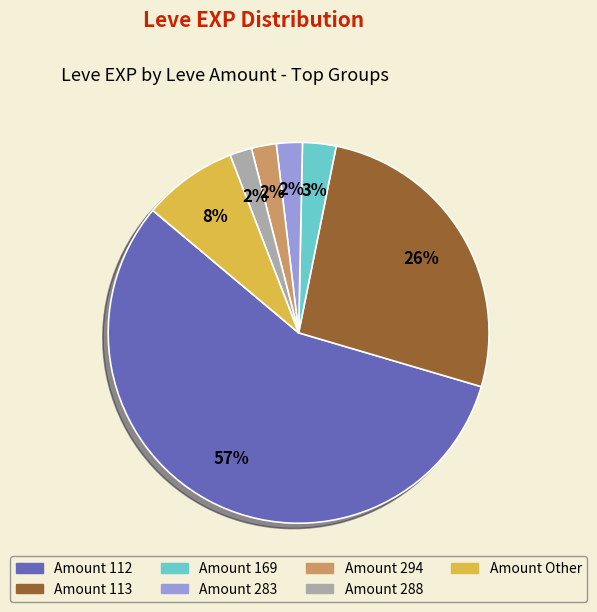

To the nearest percent, what is the difference between the largest and smallest slice percentages?

55%